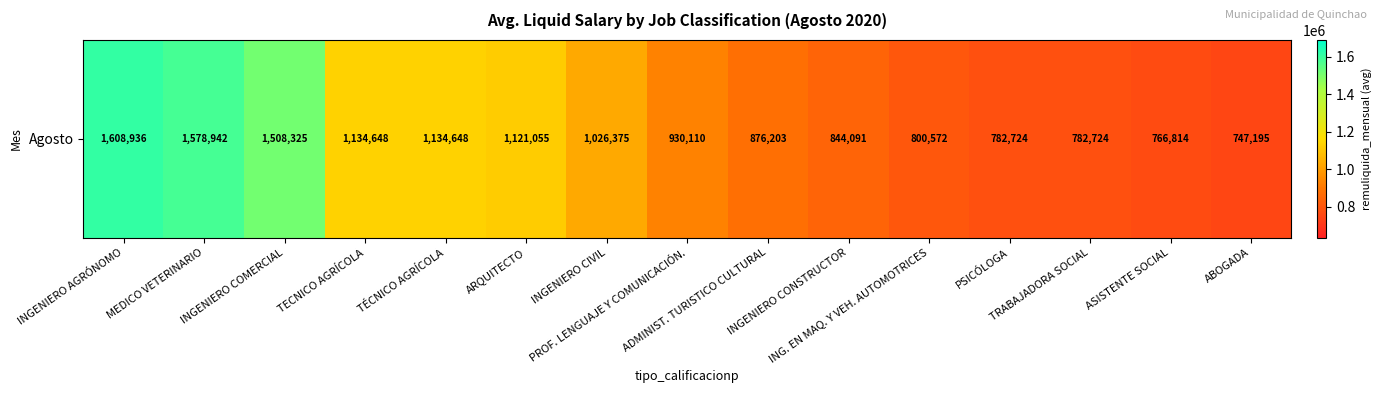

Rank the categories by value from lowest to highest.

ABOGADA, ASISTENTE SOCIAL, PSICÓLOGA, TRABAJADORA SOCIAL, ING. EN MAQ. Y VEH. AUTOMOTRICES, INGENIERO CONSTRUCTOR, ADMINIST. TURISTICO CULTURAL, PROF. LENGUAJE Y COMUNICACIÓN., INGENIERO CIVIL, ARQUITECTO, TECNICO AGRÍCOLA, TÉCNICO AGRÍCOLA, INGENIERO COMERCIAL, MEDICO VETERINARIO, INGENIERO AGRÓNOMO